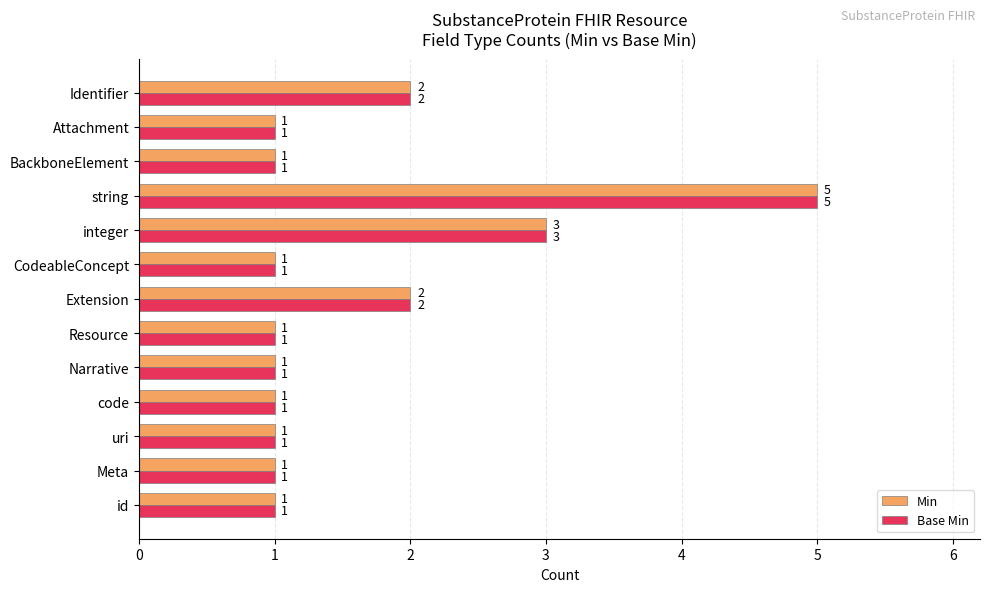

What is the difference between the maximum and minimum values in the Base Min series?

4